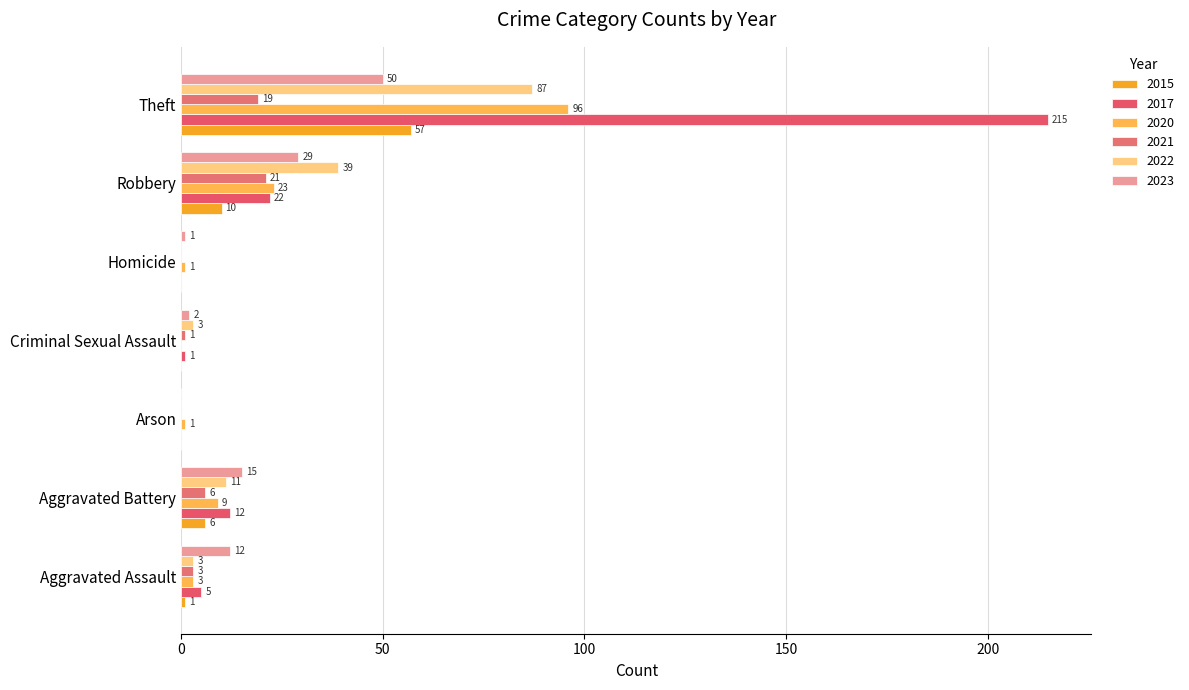

What position from the left is Aggravated Battery?

2